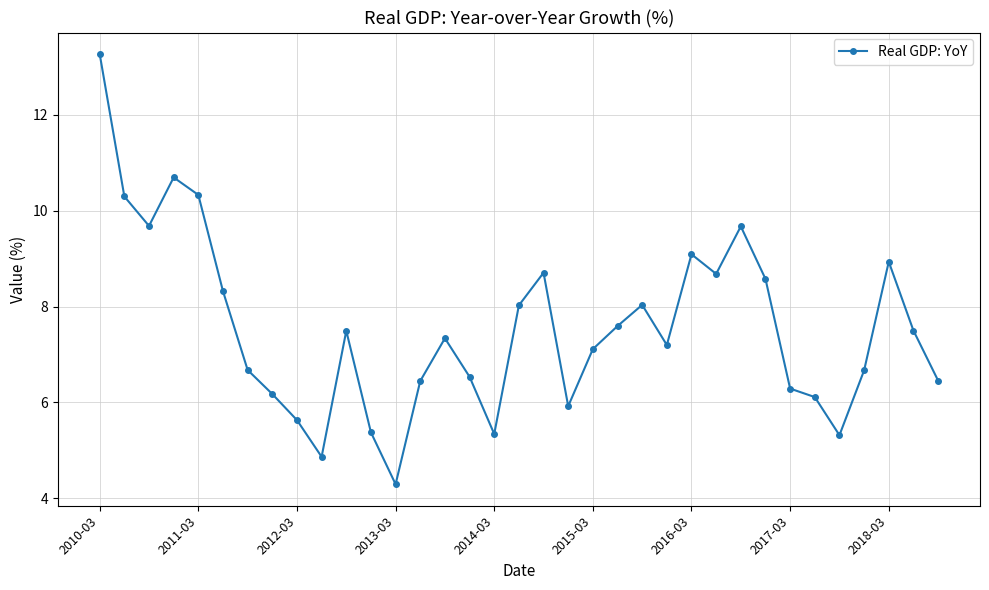

What is the value of the 2nd point from the left?

10.3